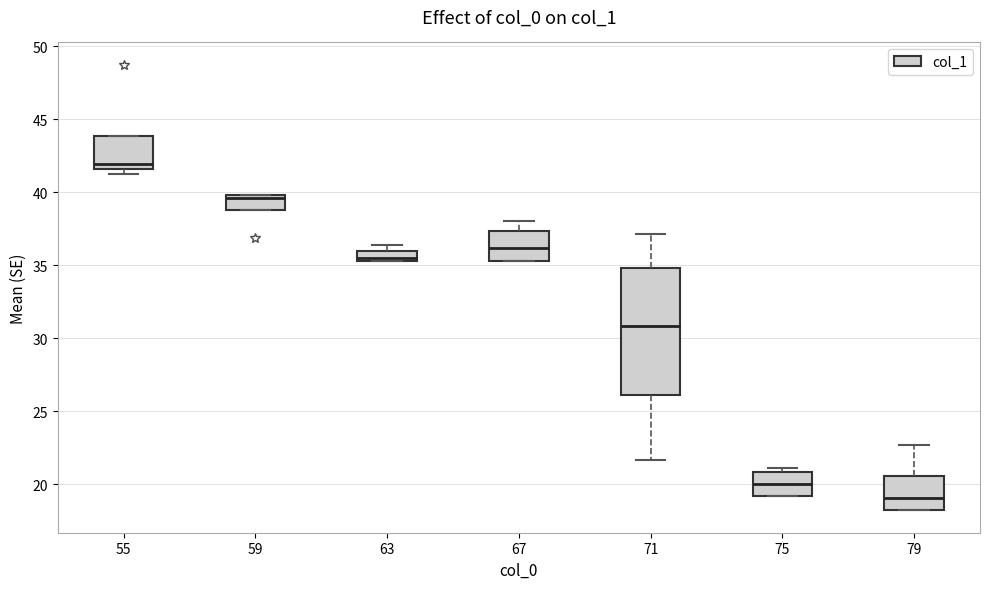

Where is the lower edge of the box at x = 67 on the y-axis? The values are not printed on the chart, so give them approximately, as read against the axis.

35.5